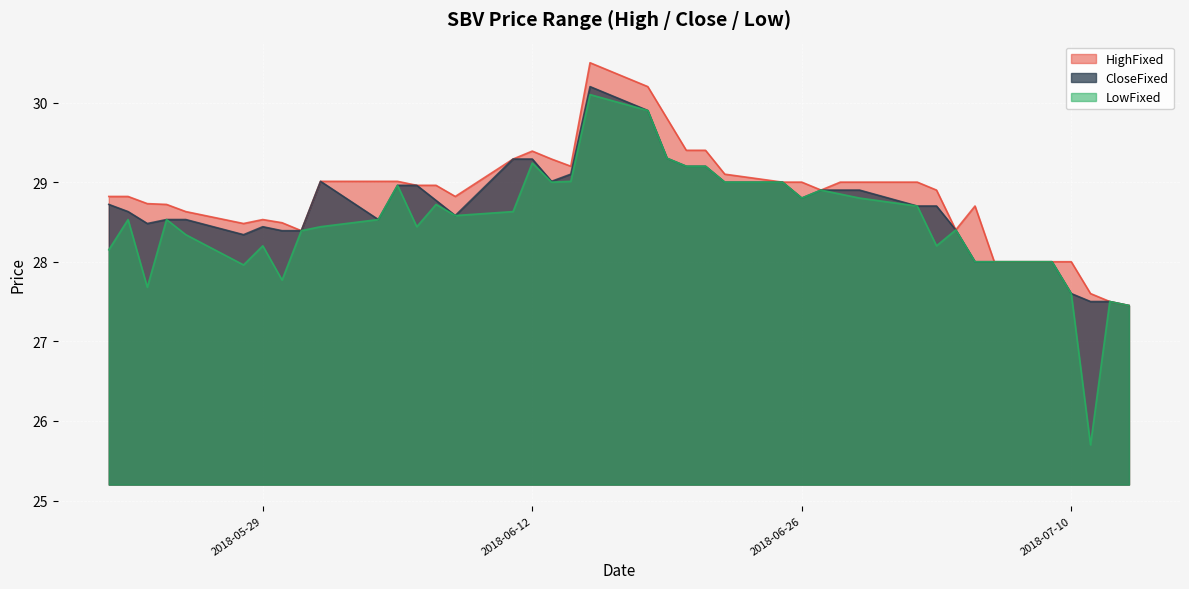

Where is CloseFixed nearest to the value 28?

20180709